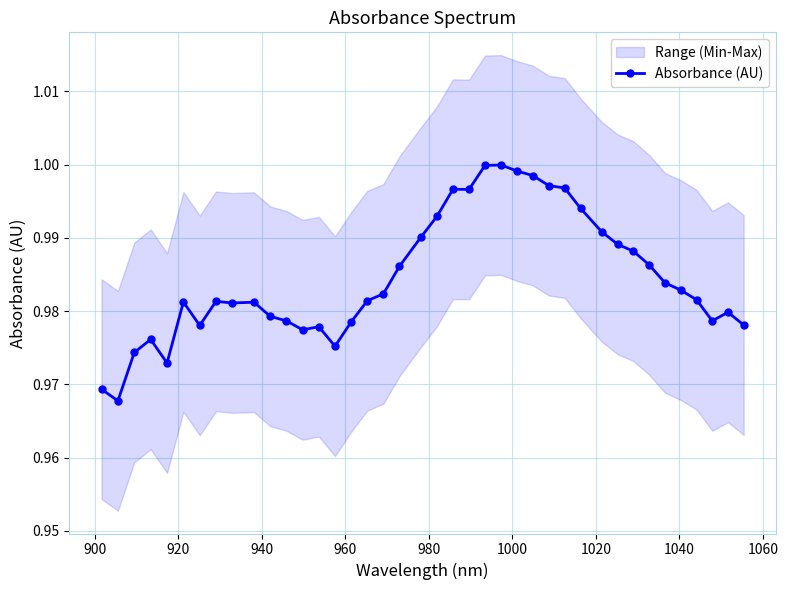

True or false: Absorbance (AU) has more than 2 points higher than both neighbors.

True